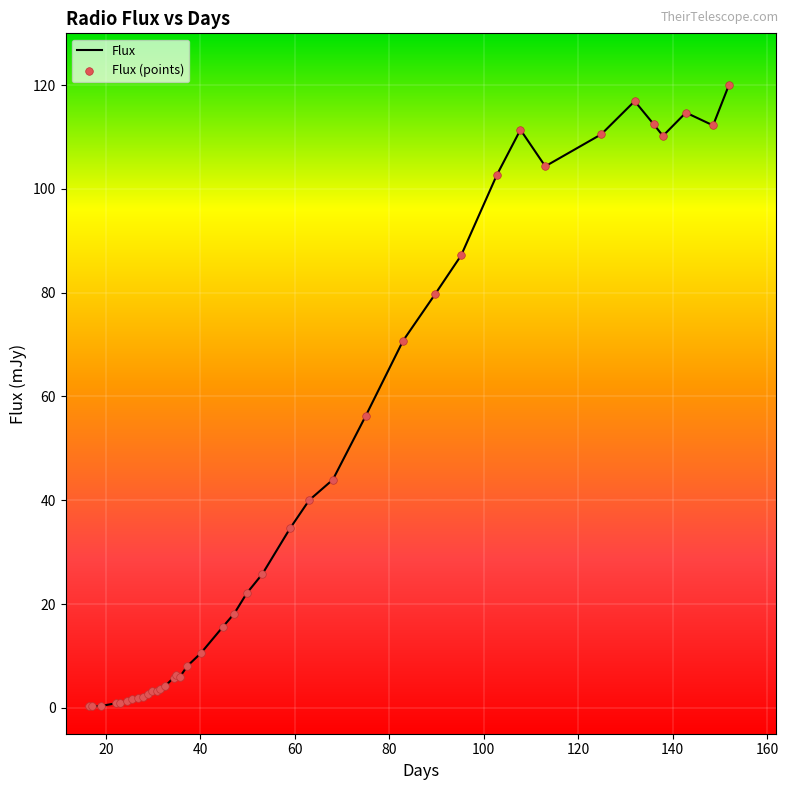

What is the maximum value shown in the chart?

120.1